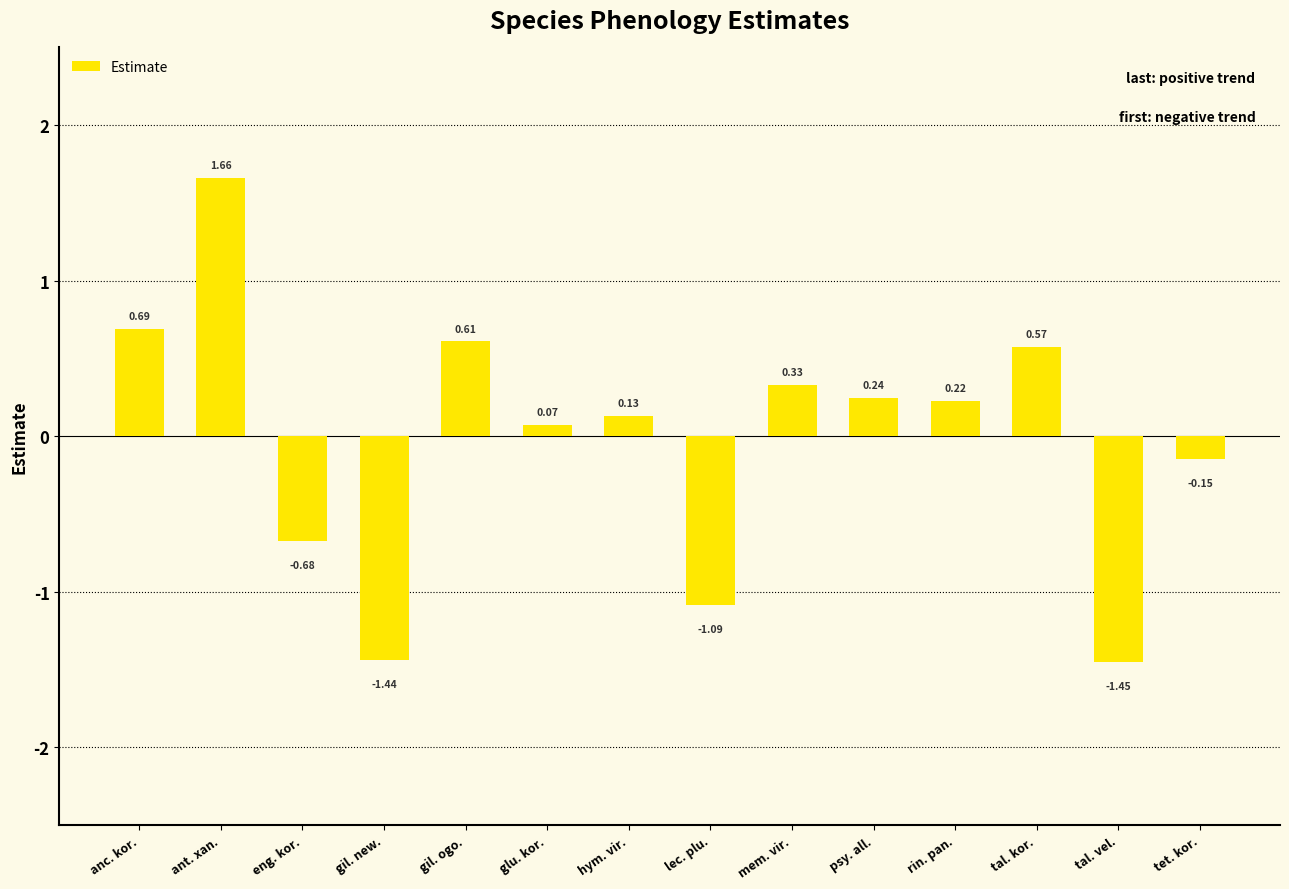

Rank the categories by value from lowest to highest.

tal. vel., gil. new., lec. plu., eng. kor., tet. kor., glu. kor., hym. vir., rin. pan., psy. all., mem. vir., tal. kor., gil. ogo., anc. kor., ant. xan.